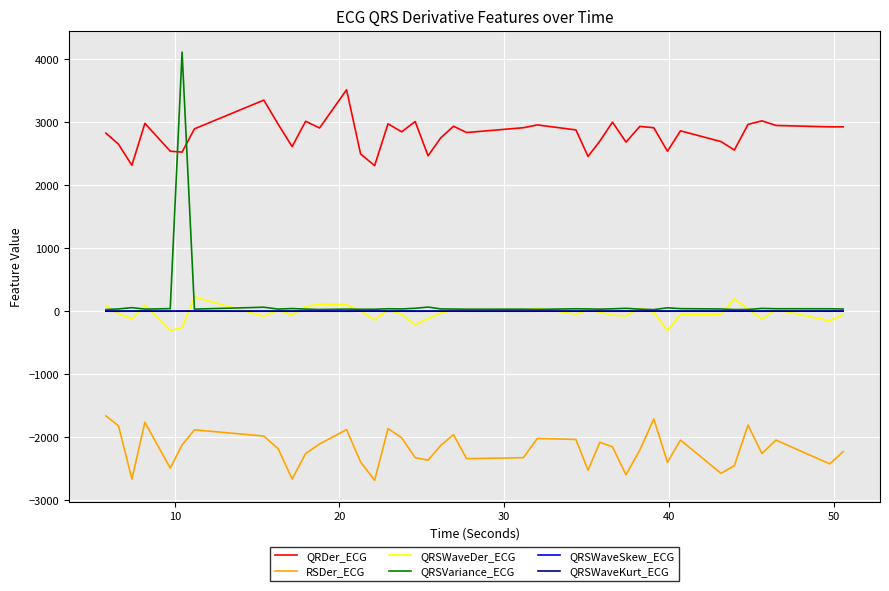

True or false: QRSWaveSkew_ECG and QRDer_ECG intersect in this chart.

False